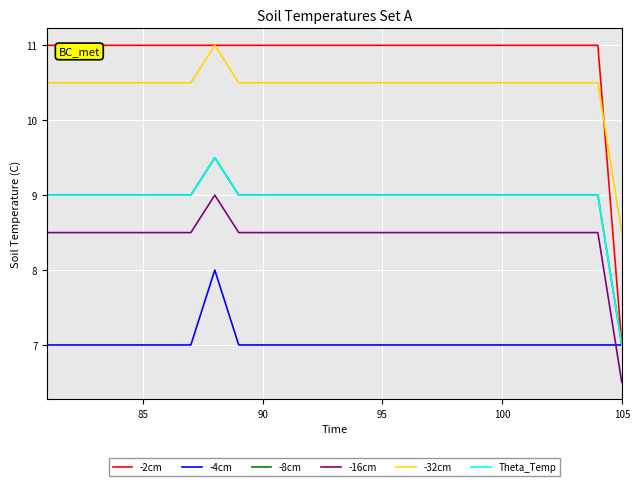

True or false: -2cm and -8cm cross at least once.

False